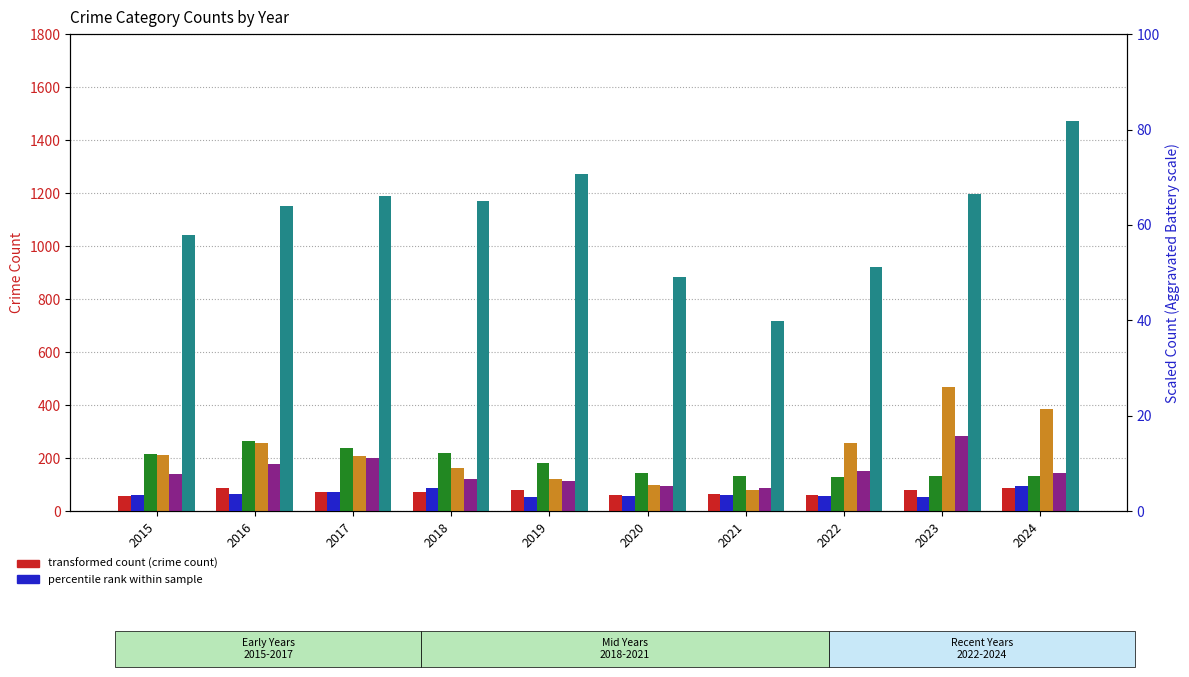

What is the highest value of the Robbery series?

284.0